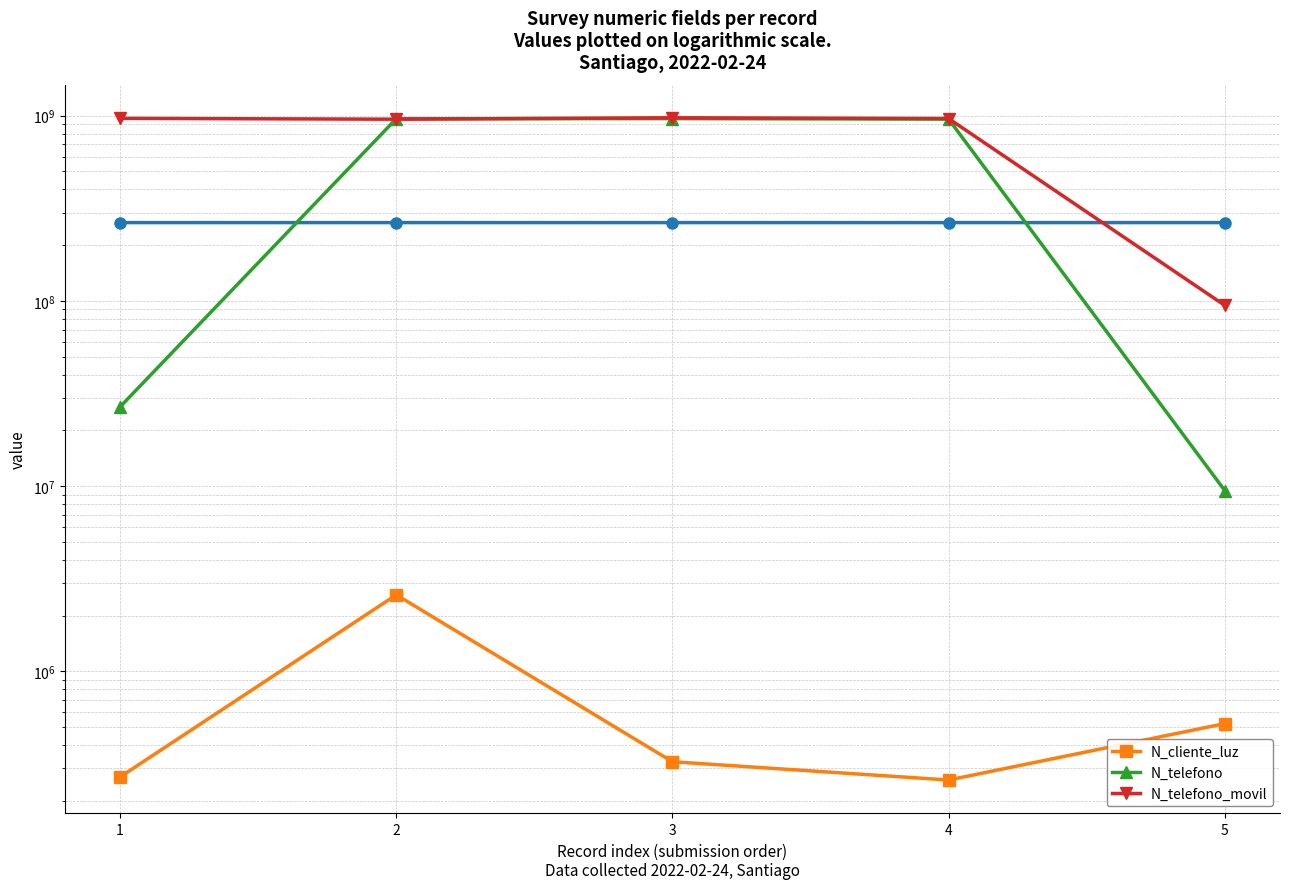

True or false: N_cliente_luz and N_telefono_movil intersect in this chart.

False